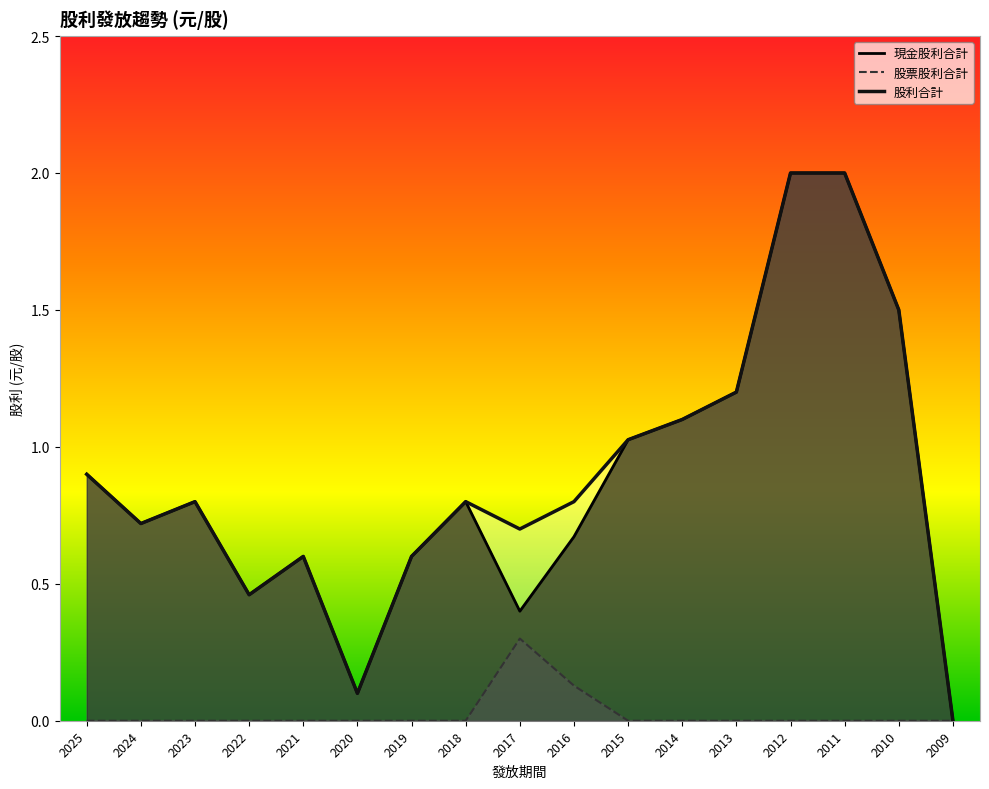

True or false: 股利合計 and 股票股利合計 cross at least once.

False